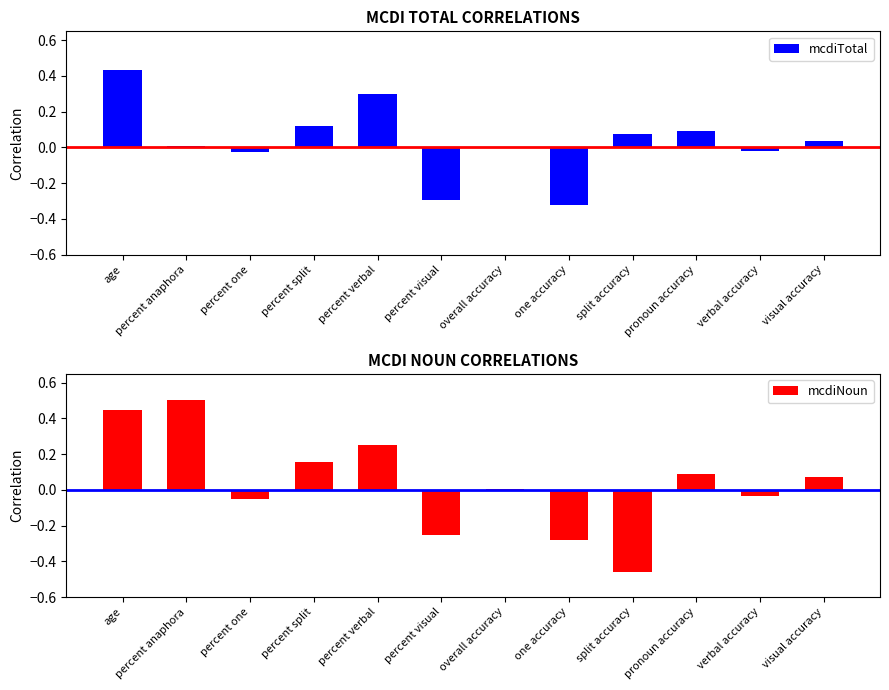

What position from the left is overall accuracy?

7